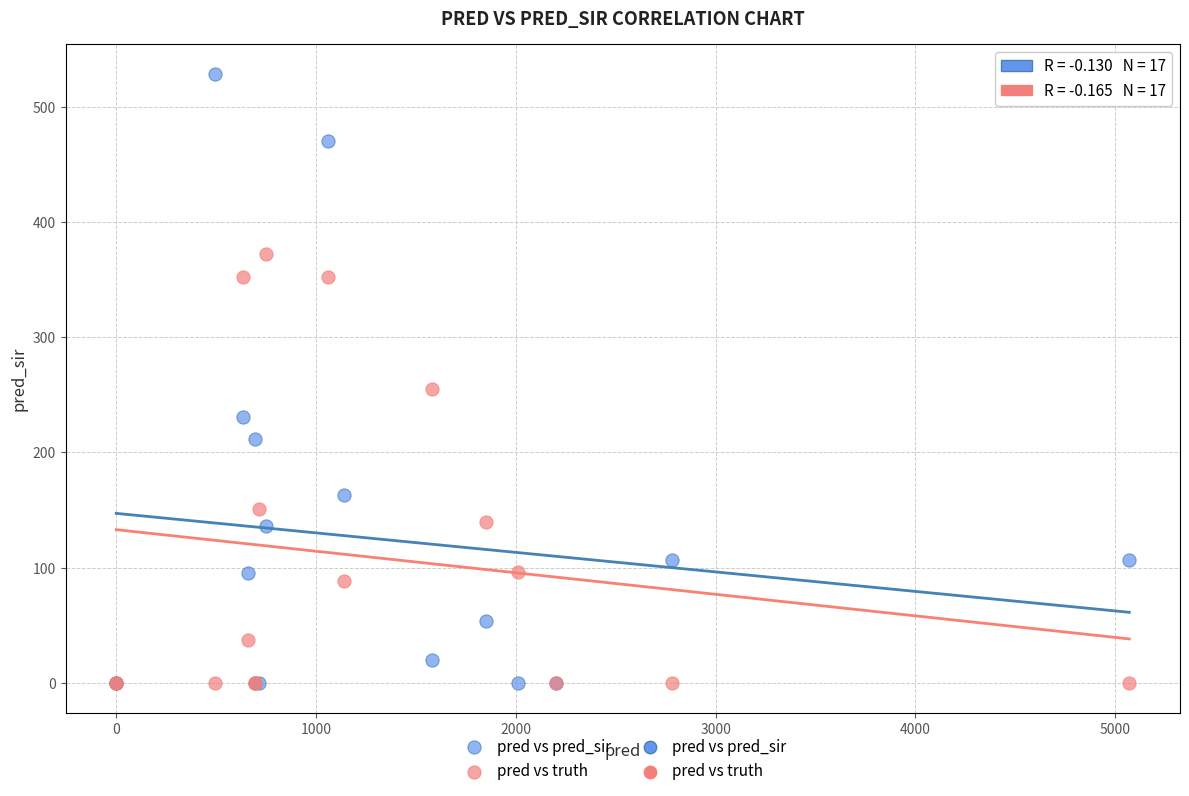

In the pred vs pred_sir series, what Y value is closest to 264?

231